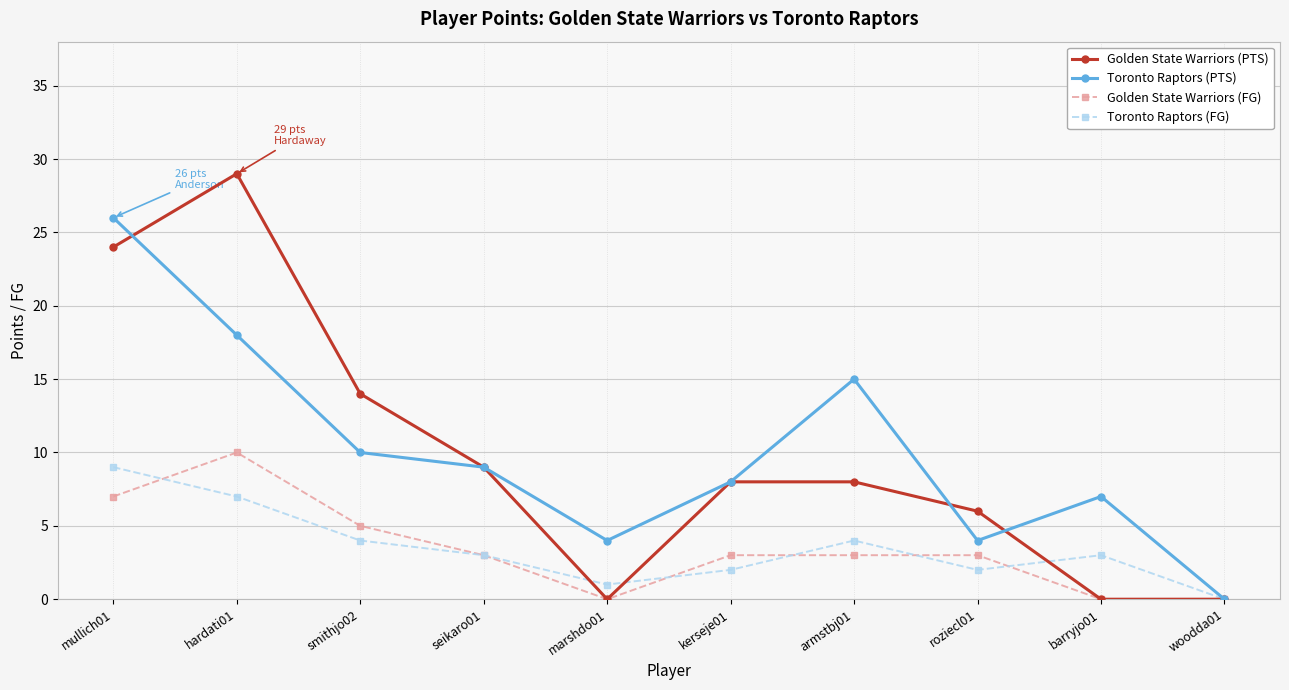

Reading left to right, extract all data points from this chart.

Golden State Warriors (PTS): mullich01=24	hardati01=29	smithjo02=14	seikaro01=9	marshdo01=0	kerseje01=8	armstbj01=8	roziecl01=6	barryjo01=0	woodda01=0
Toronto Raptors (PTS): mullich01=26	hardati01=18	smithjo02=10	seikaro01=9	marshdo01=4	kerseje01=8	armstbj01=15	roziecl01=4	barryjo01=7	woodda01=0
Golden State Warriors (FG): mullich01=7	hardati01=10	smithjo02=5	seikaro01=3	marshdo01=0	kerseje01=3	armstbj01=3	roziecl01=3	barryjo01=0	woodda01=0
Toronto Raptors (FG): mullich01=9	hardati01=7	smithjo02=4	seikaro01=3	marshdo01=1	kerseje01=2	armstbj01=4	roziecl01=2	barryjo01=3	woodda01=0